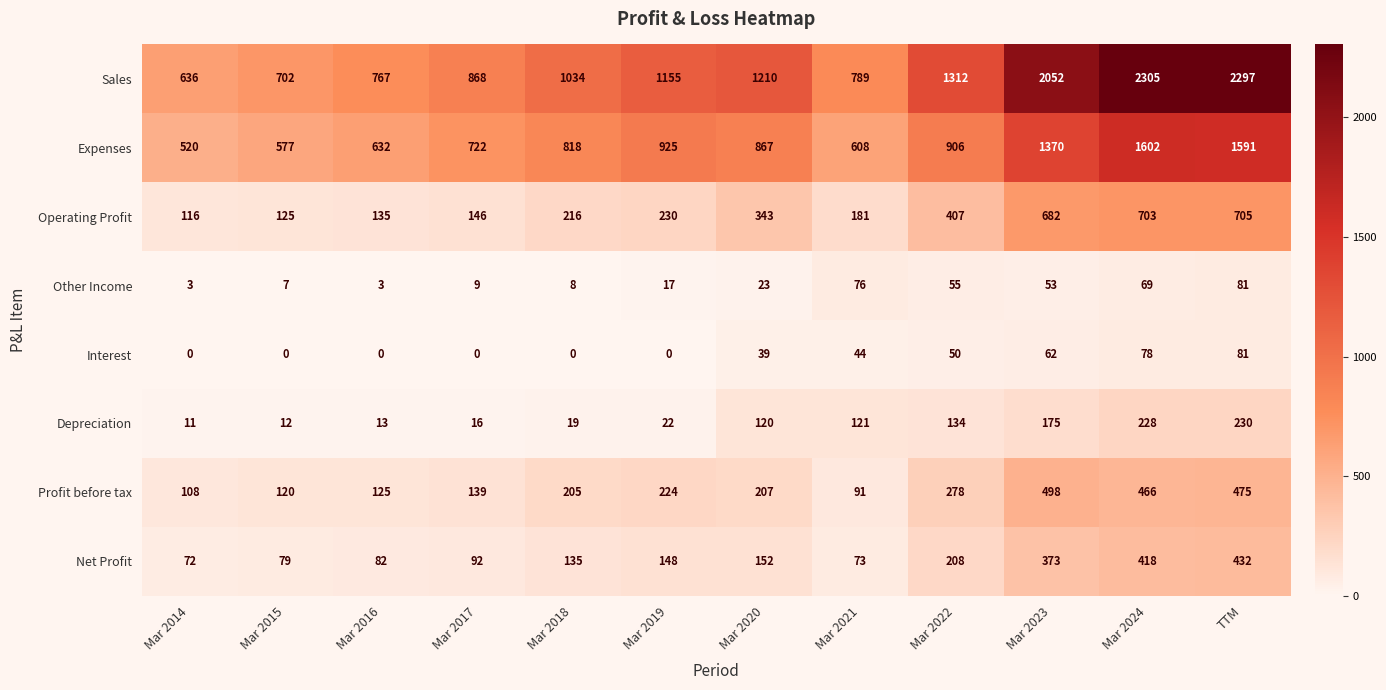

How many data points does each series have?

12